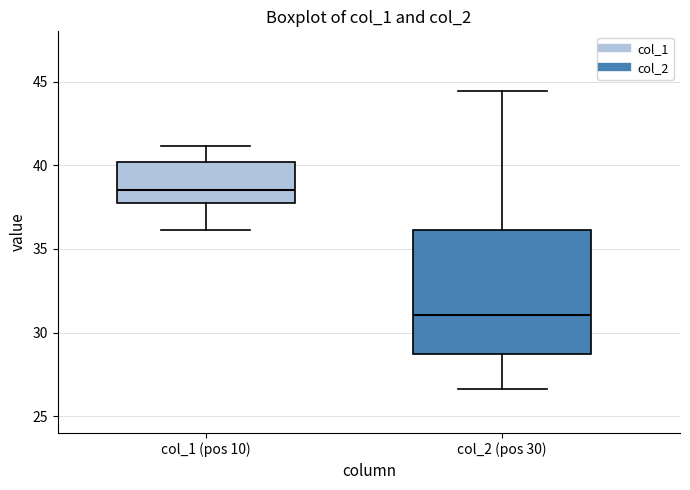

Reading left to right, transcribe this box plot: for each box, give where its median line is, the range the box spans, and where its two whiskers end, as read against the y-axis. The values are not printed on the chart, so give them approximately, as read against the axis.

col_1 (pos 10): median 38.5, box 38.0 to 40.0, whiskers 36.0 to 41.0
col_2 (pos 30): median 31.0, box 28.5 to 36.0, whiskers 26.5 to 44.5